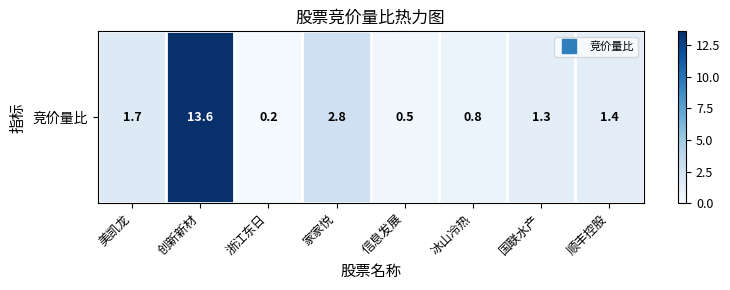

How many data points are less than 1?

3